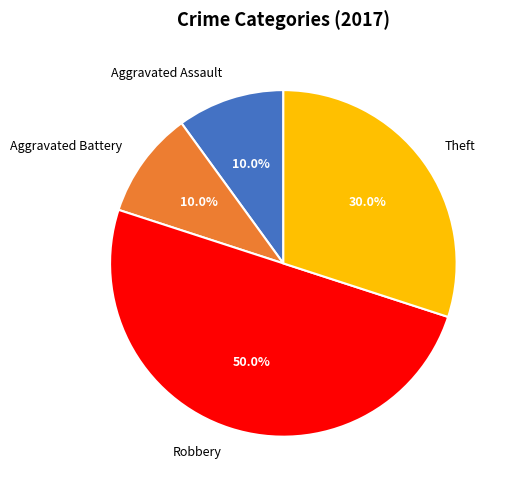

To the nearest percent, what portion does Aggravated Assault represent?

10%